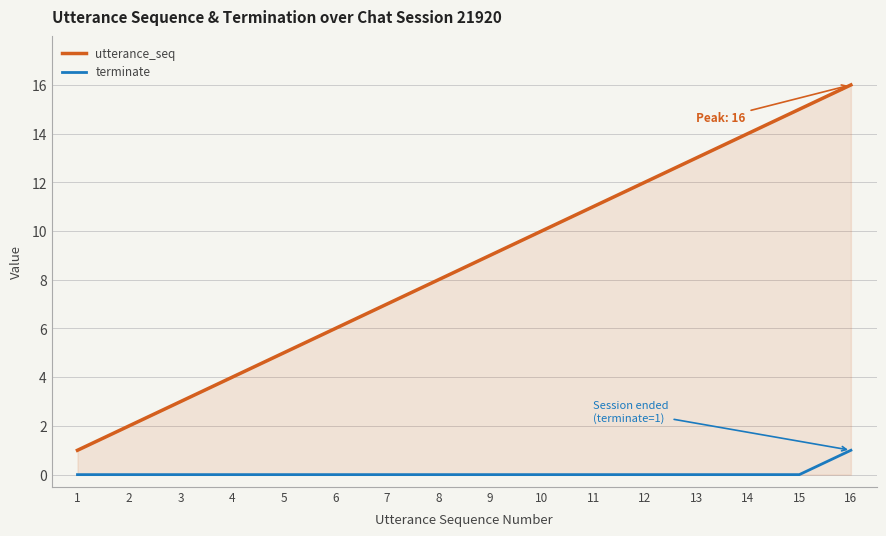

At which category is the sum across all series the highest?

16